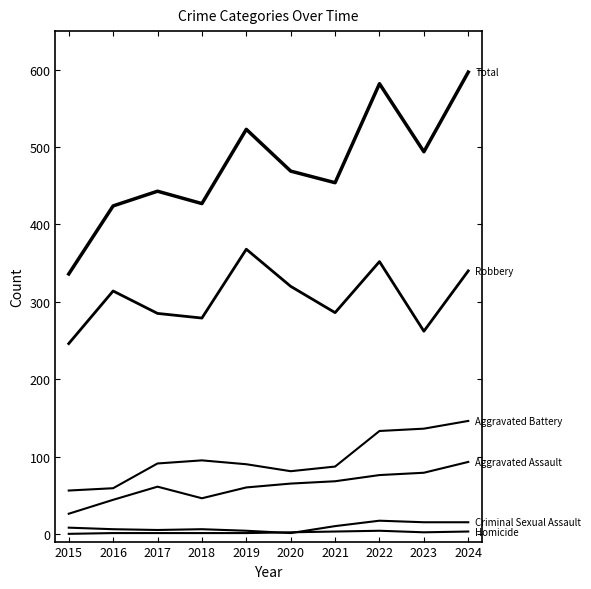

Is this an area chart (filled region under the line)?

No